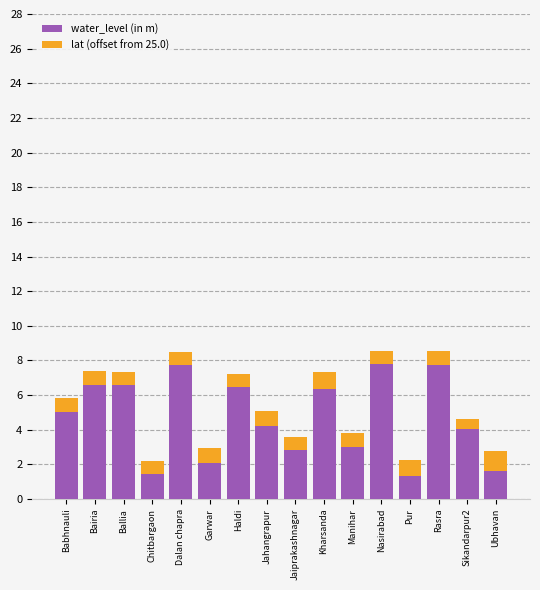

What is the lowest value of the water_level (in m) series?

1.3